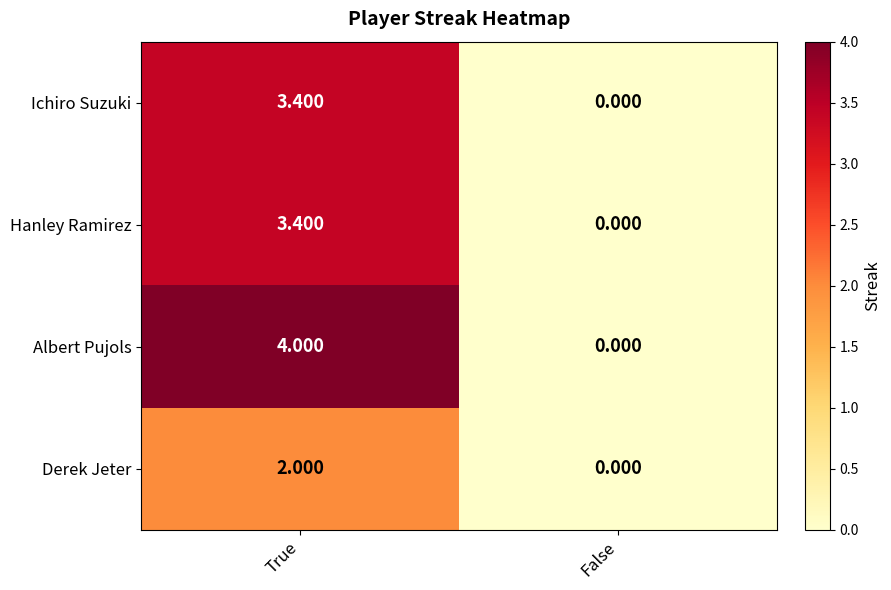

At which label does Hanley Ramirez first exceed 3?

True